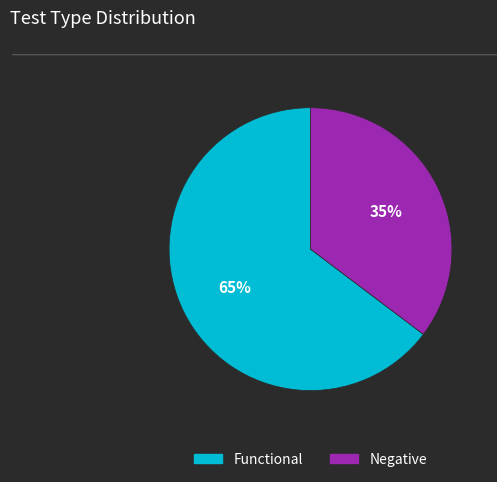

To the nearest percent, what portion does Negative represent?

35%